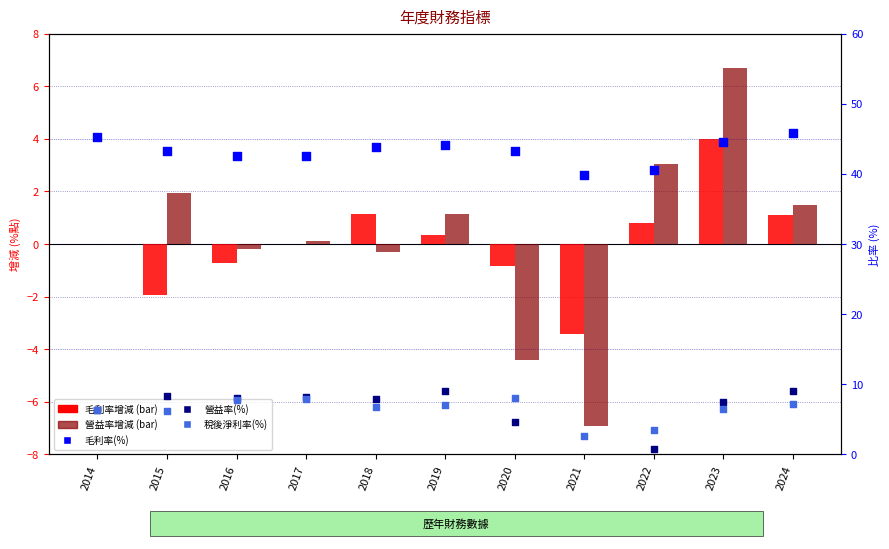

Which series contains the lowest Y value?

營益率增減